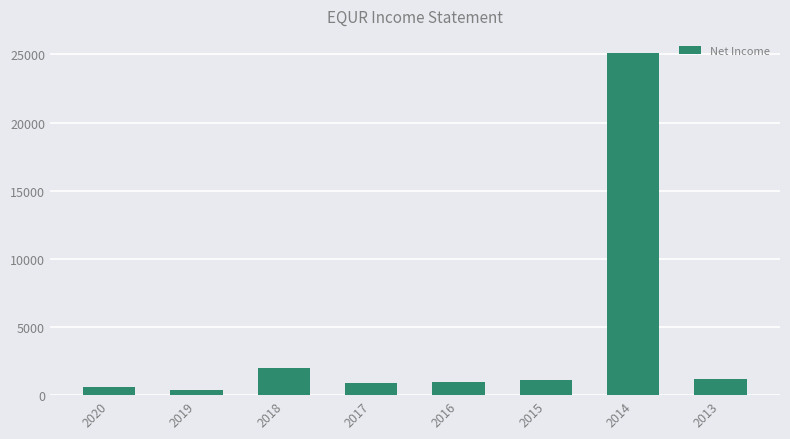

What is the change in value from 2018 to 2015?

-900